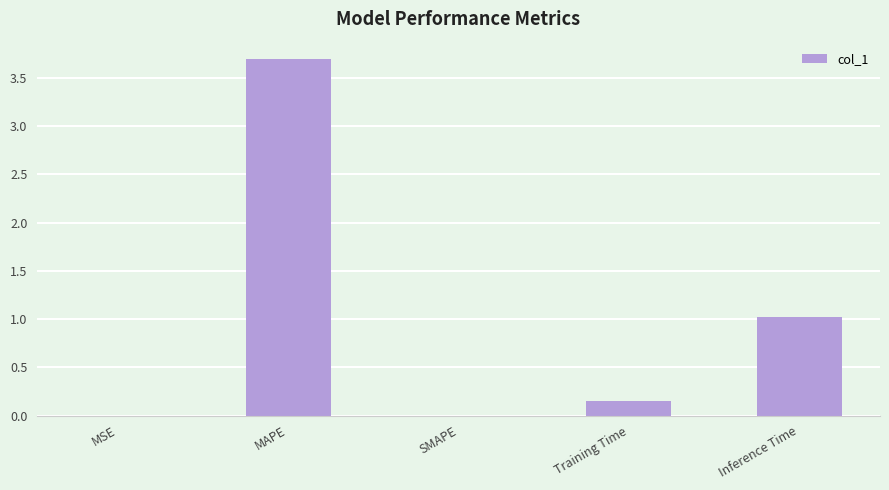

Between Training Time and MSE, which is larger?

Training Time